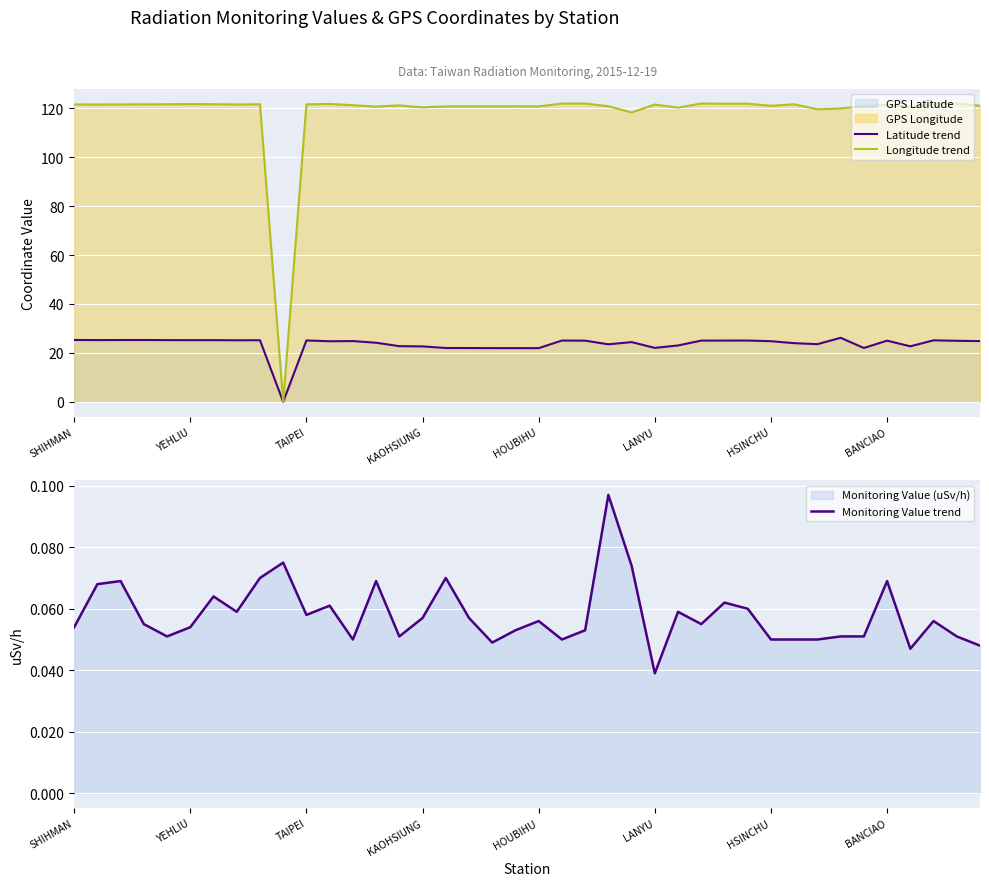

What is the approximate value of Longitude trend at HOUBIHU?

120.7